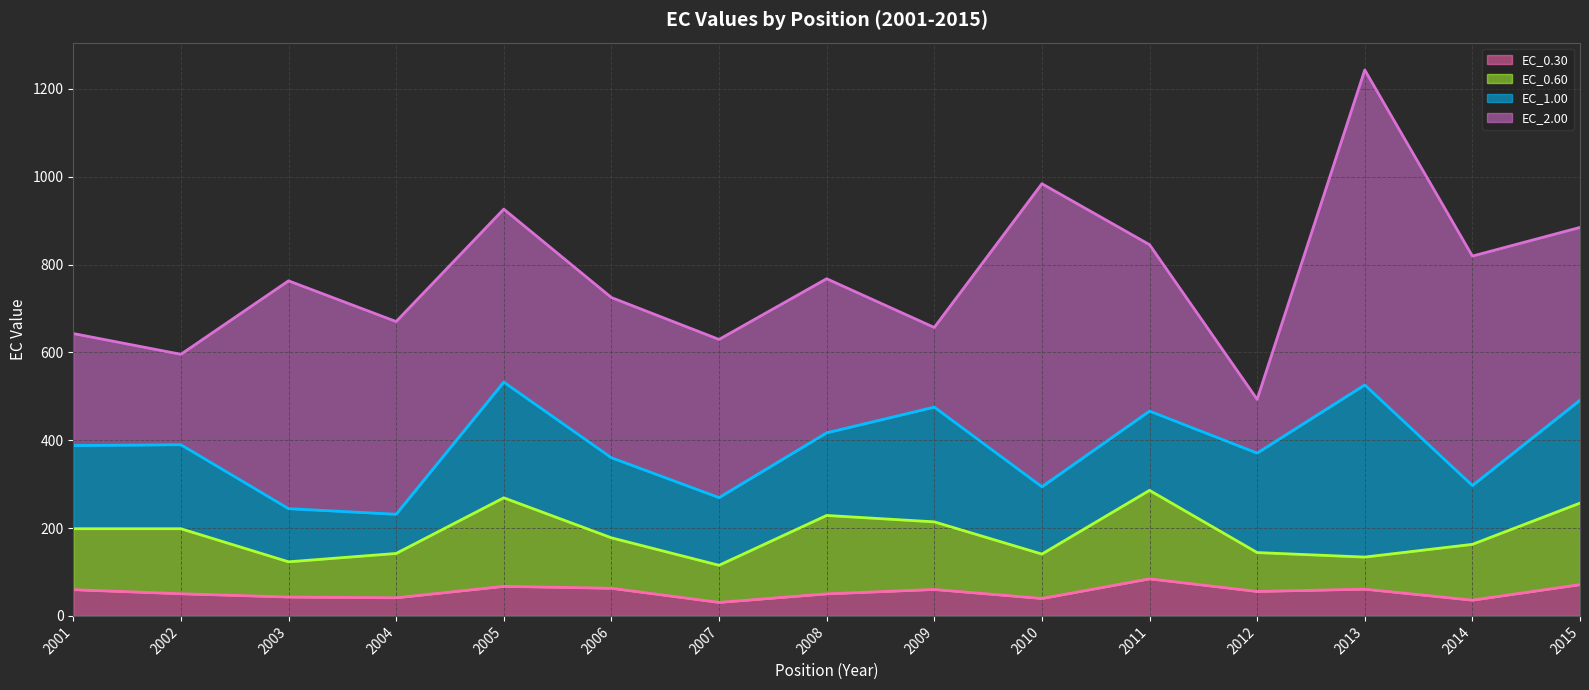

Is it true that EC_1.00 equals 182.3 at 2006?

True